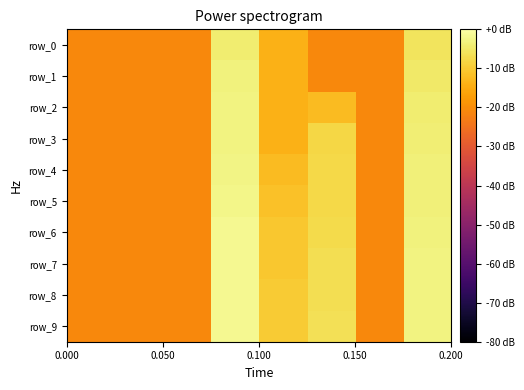

How many categories are shown in the chart?

8